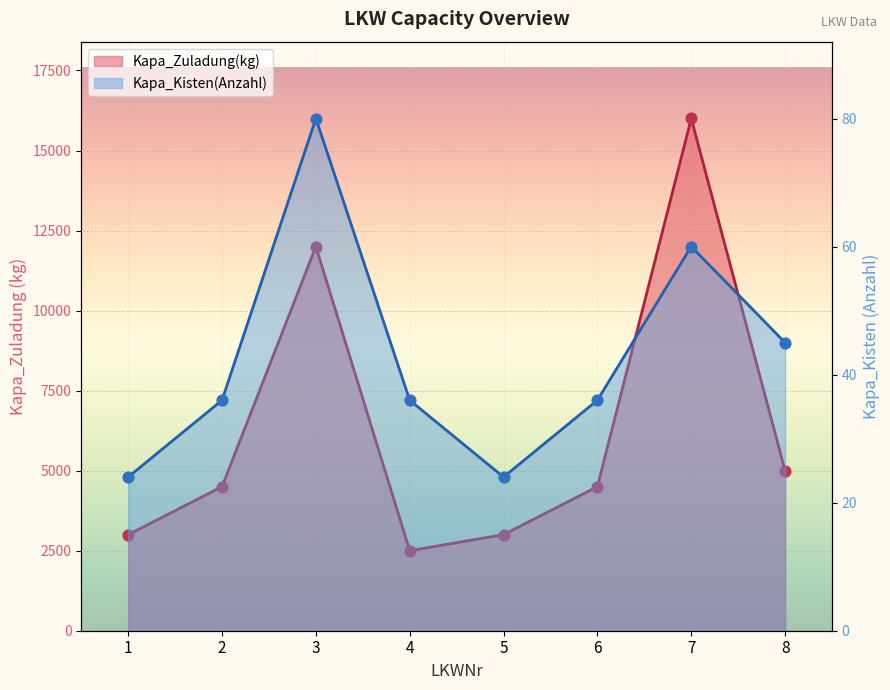

At which category is the sum across all series the highest?

7